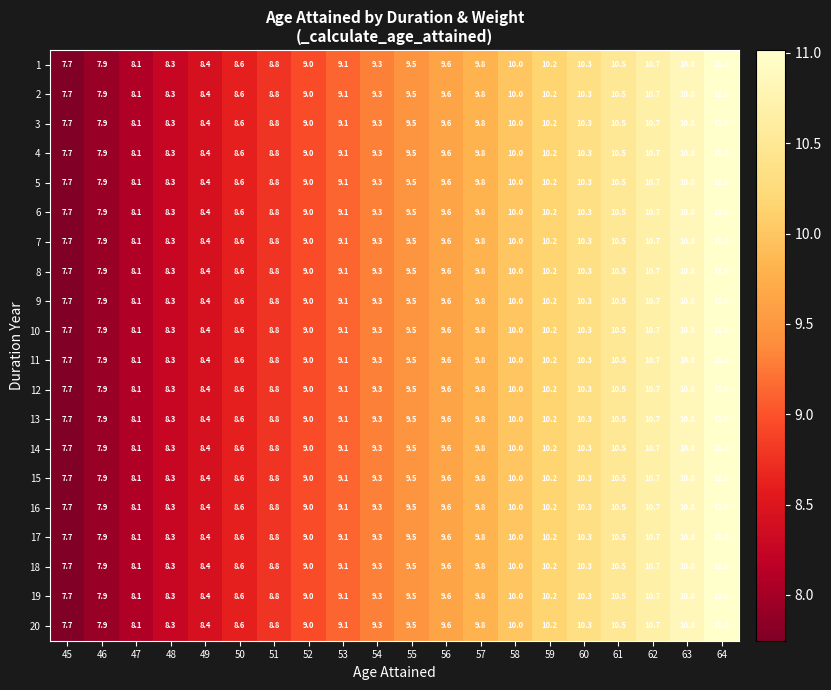

Is it true that 5 equals 5.1 at 53?

False